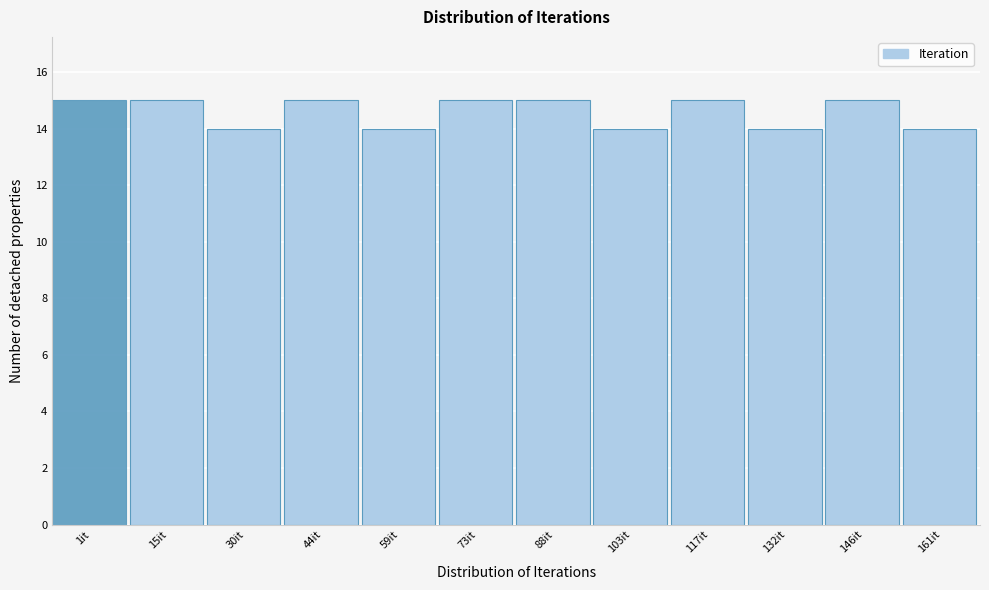

Reading right to left, list all the values displayed in this chart.

161it=14	146it=15	132it=14	117it=15	103it=14	88it=15	73it=15	59it=14	44it=15	30it=14	15it=15	1it=15